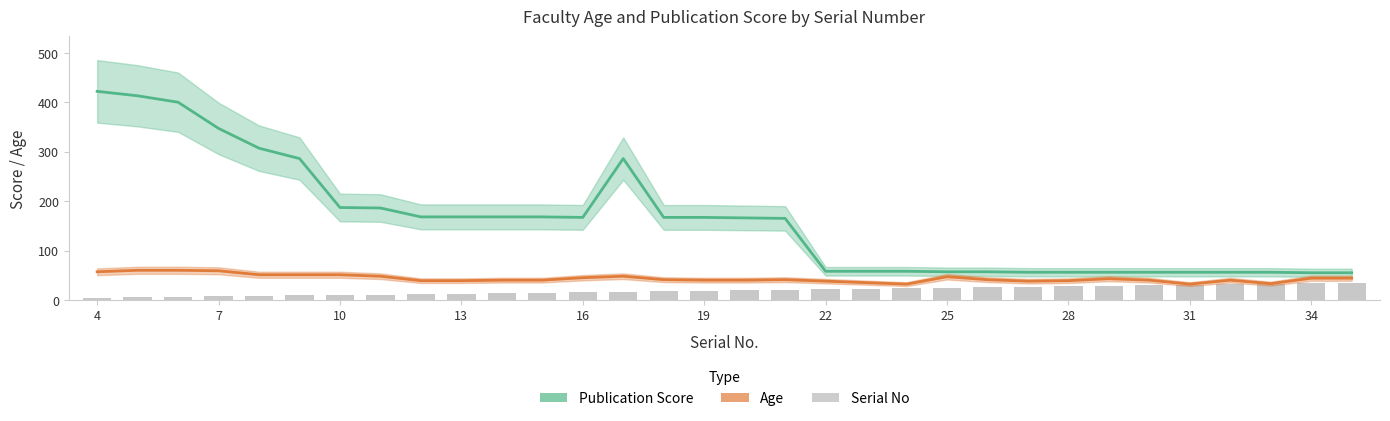

True or false: Serial No has a value of 2 at 16.

False